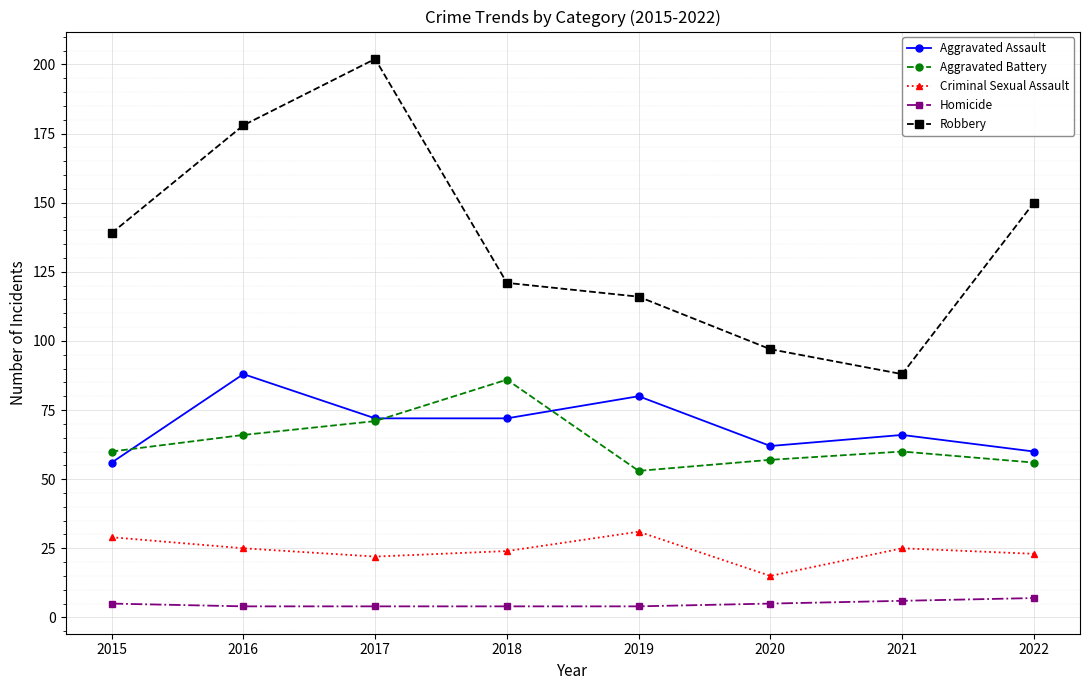

What value does the Homicide series have at 2021?

6